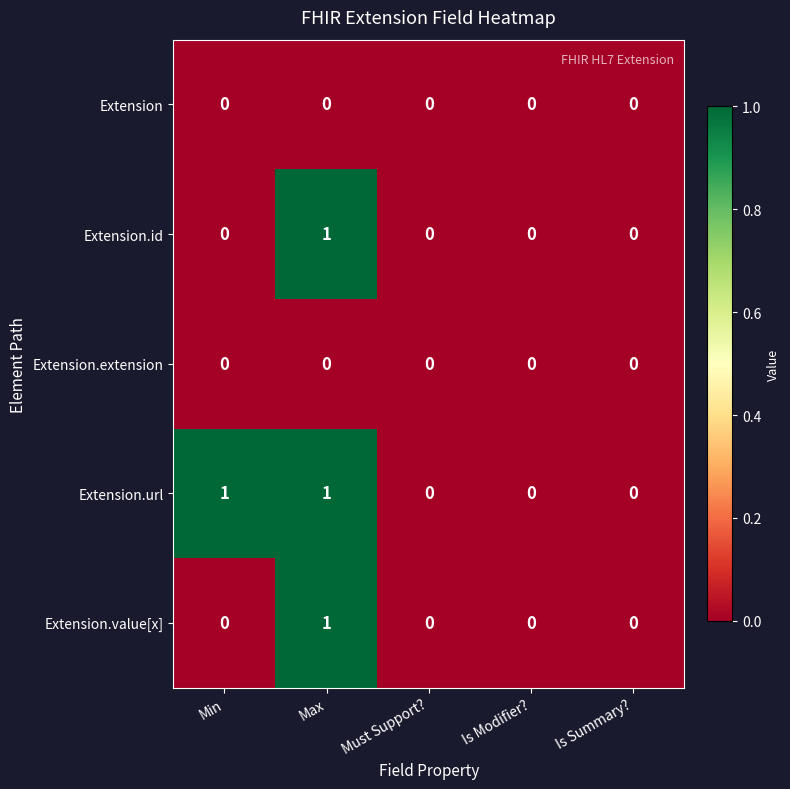

At which label does Extension.id reach its peak?

Max